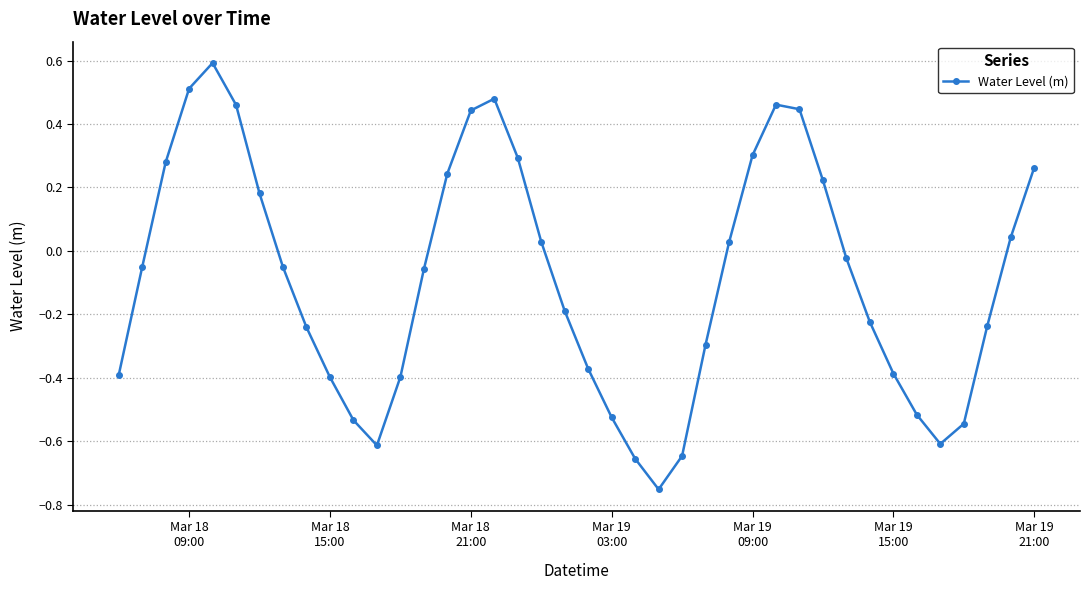

How many interior local peaks (higher than both neighbors) does the data have?

3